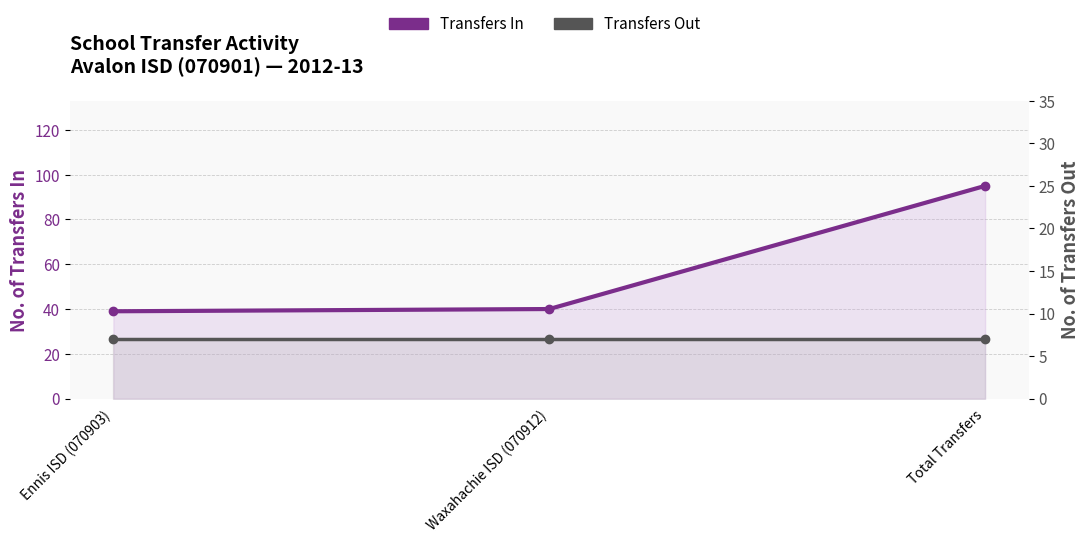

What is the difference between the highest and lowest values at Total Transfers?

88